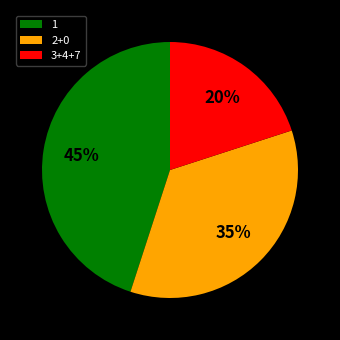

To the nearest percent, what is the average slice percentage?

33%